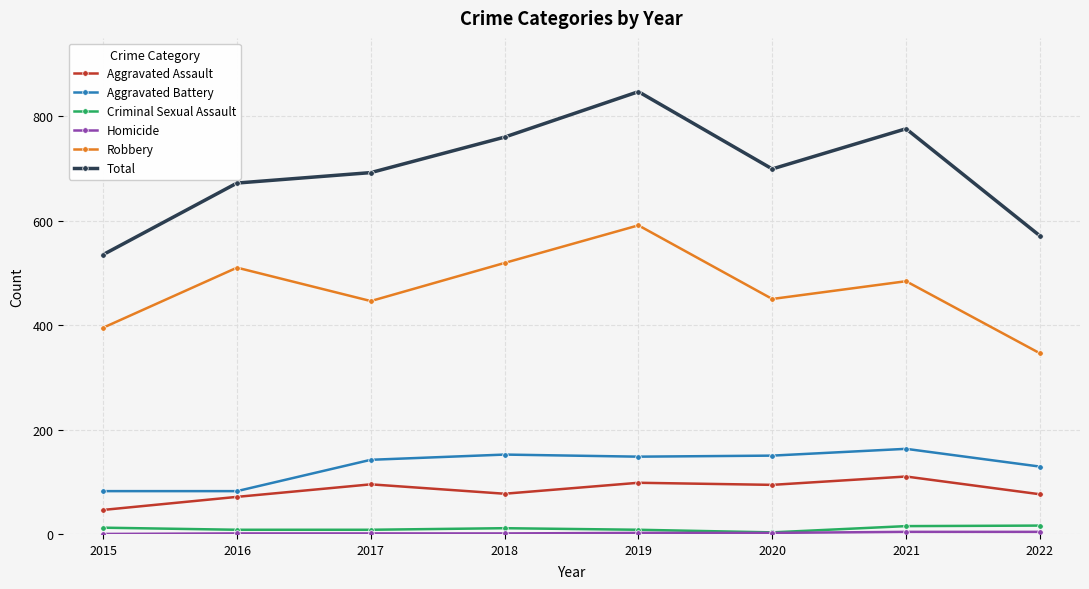

True or false: Aggravated Assault has a value of 95 at 2017.

True